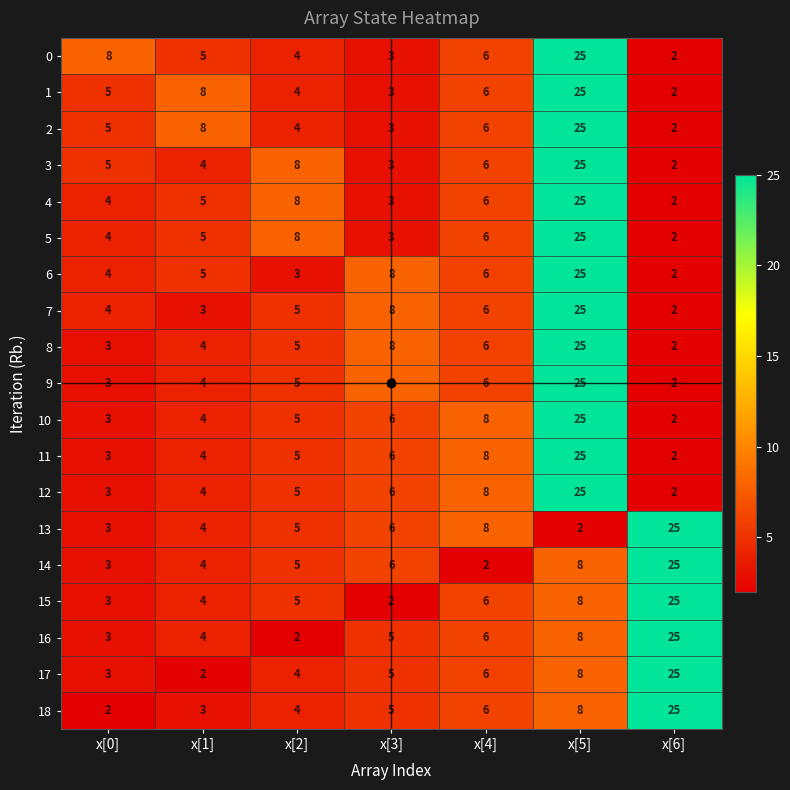

The value of 6 at x[2] is 3. True or false?

True